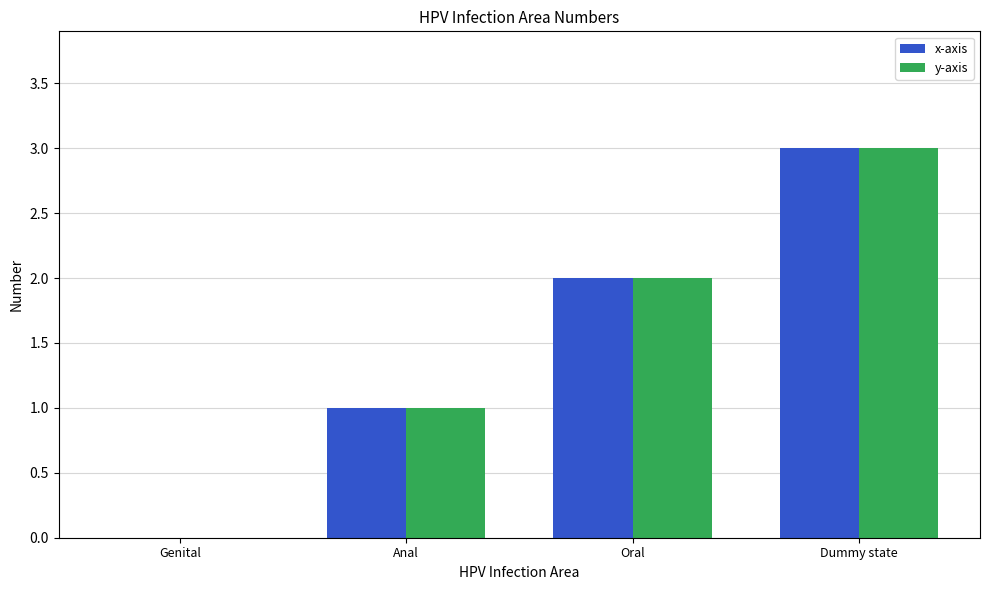

What is the sum of all x-axis values?

6